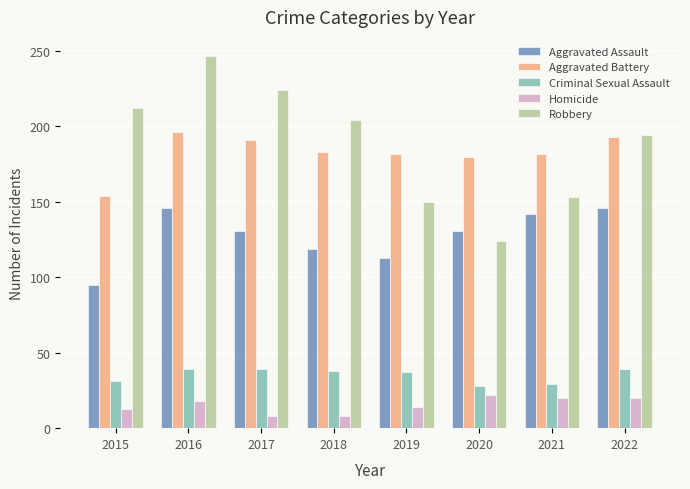

Is the value of Aggravated Assault at 2021 greater than the value of Aggravated Battery at 2018?

No